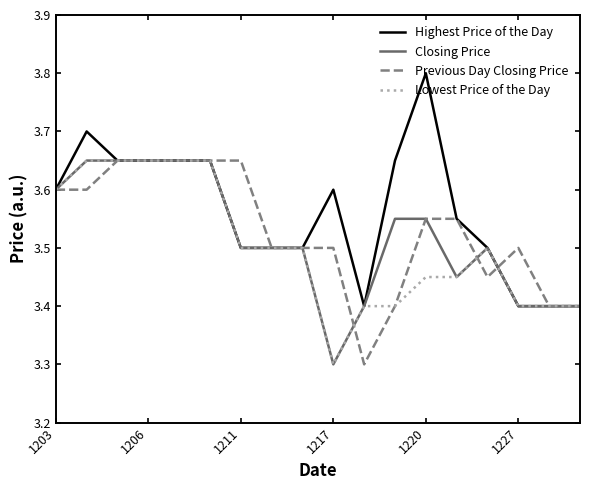

What is the smallest value displayed?

3.3